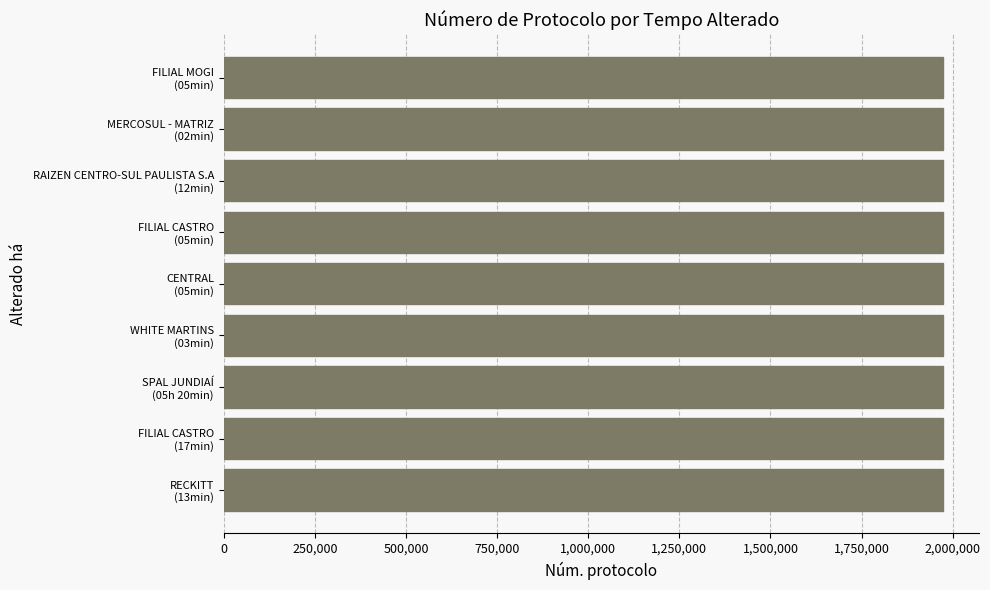

What is the average value?

1974540